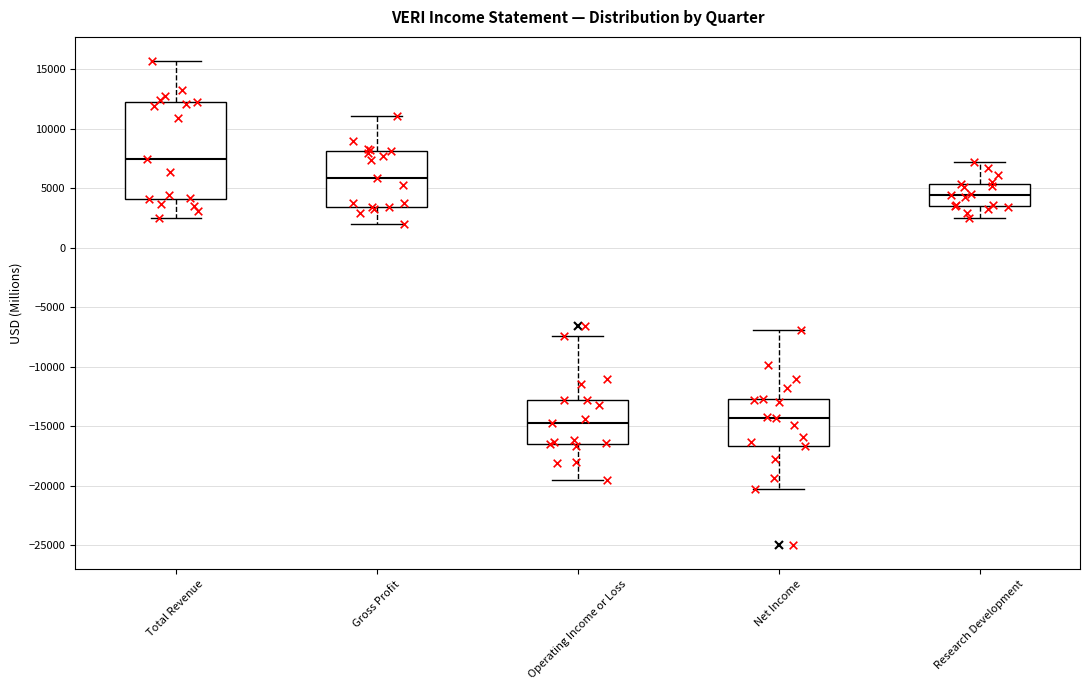

Reading left to right, read every box against the y-axis: the position of its median line, the range the box covers, and the ends of its whiskers. The values are not printed on the chart, so give them approximately, as read against the axis.

Total Revenue: median 7500, box 4000 to 12500, whiskers 2500 to 15500
Gross Profit: median 6000, box 3500 to 8000, whiskers 2000 to 11000
Operating Income or Loss: median -14500, box -16500 to -13000, whiskers -19500 to -7500
Net Income: median -14500, box -16500 to -12500, whiskers -20500 to -7000
Research Development: median 4500, box 3500 to 5500, whiskers 2500 to 7000